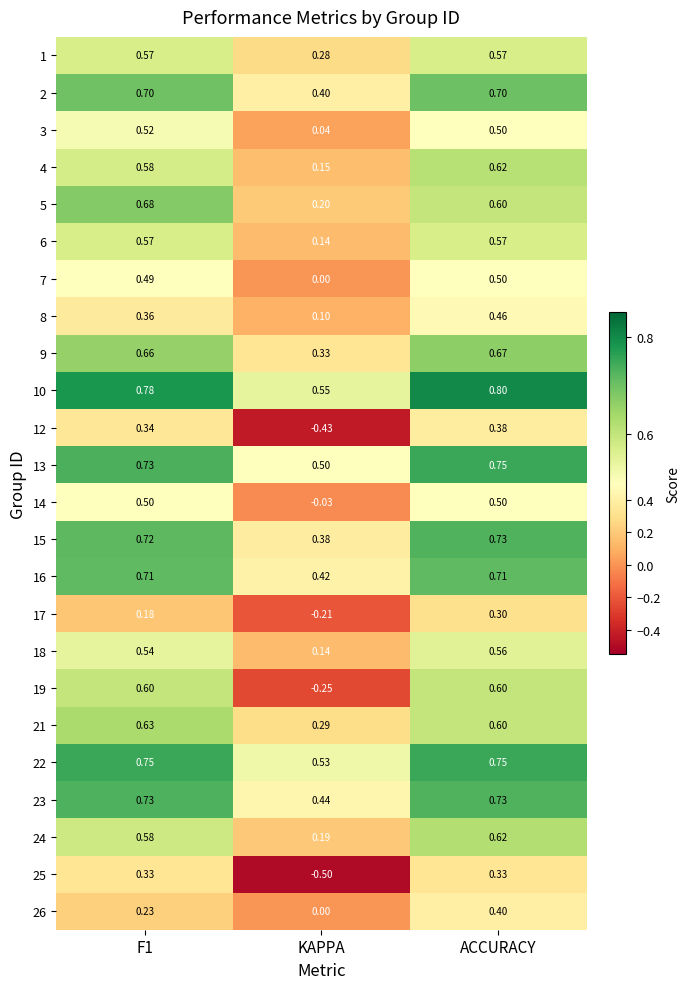

At which category is the sum across all series the highest?

ACCURACY